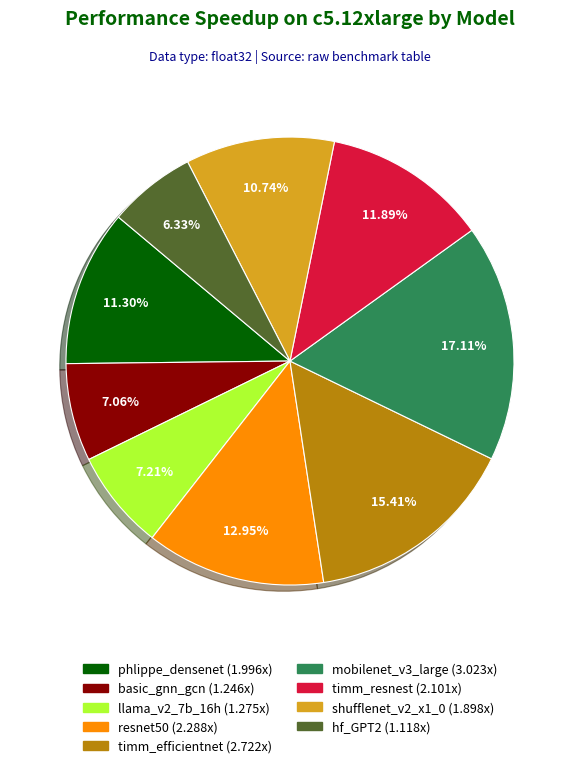

How many segments does this pie chart have?

9